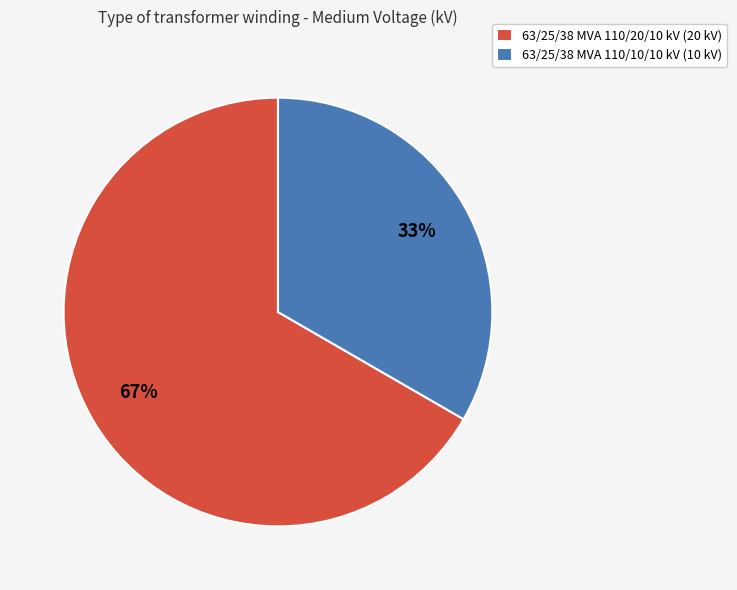

Which has a higher value, 63/25/38 MVA 110/10/10 kV or 63/25/38 MVA 110/20/10 kV?

63/25/38 MVA 110/20/10 kV